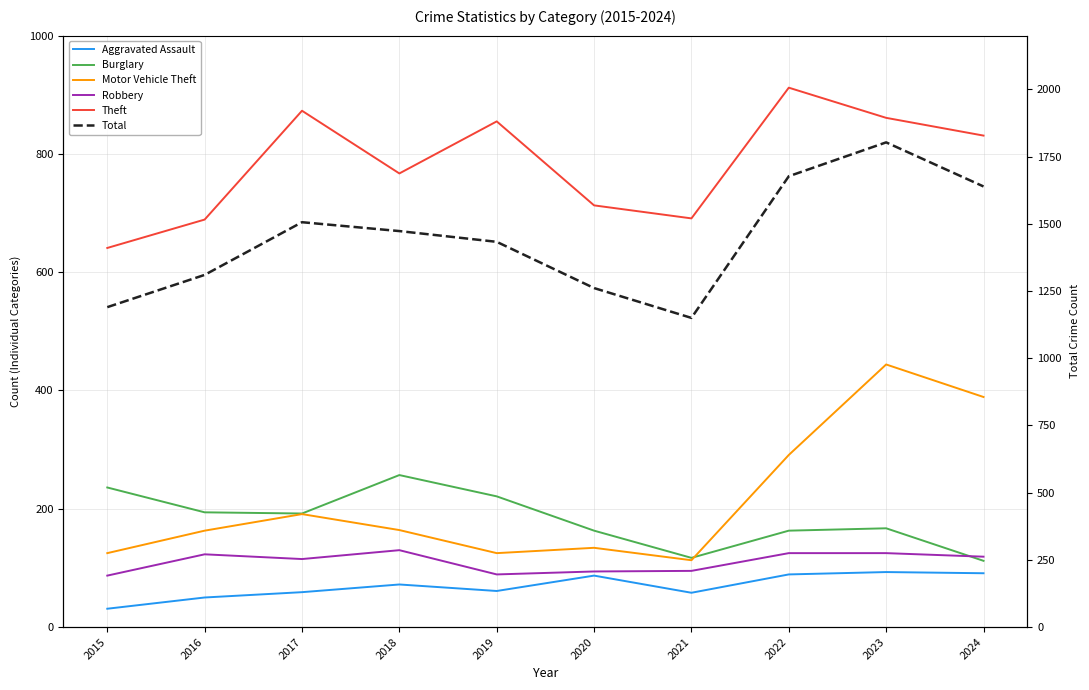

Which series has the largest range (max minus min)?

Total